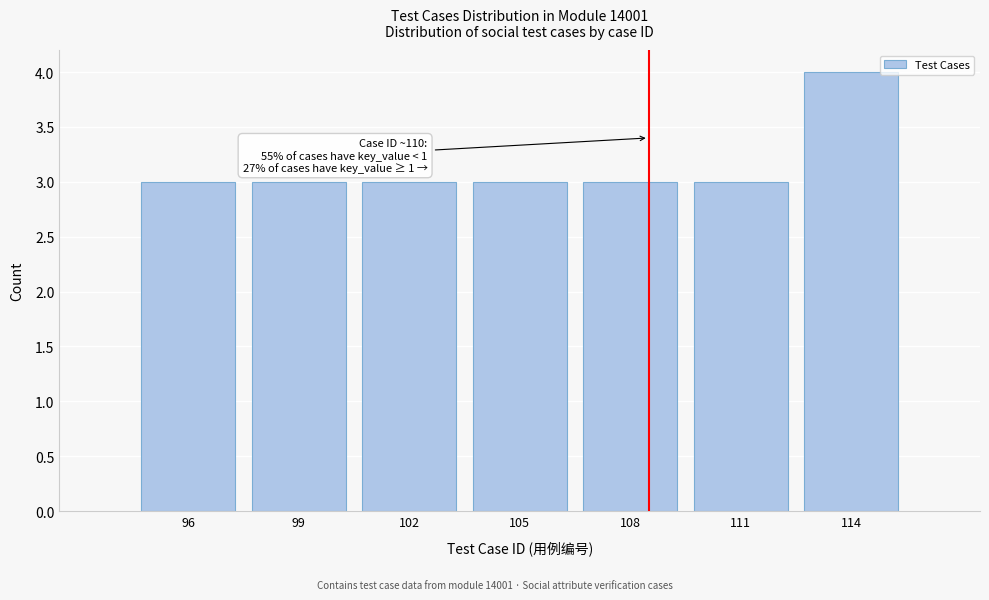

Reading right to left, transcribe all the data shown in this chart.

114=4	111=3	108=3	105=3	102=3	99=3	96=3